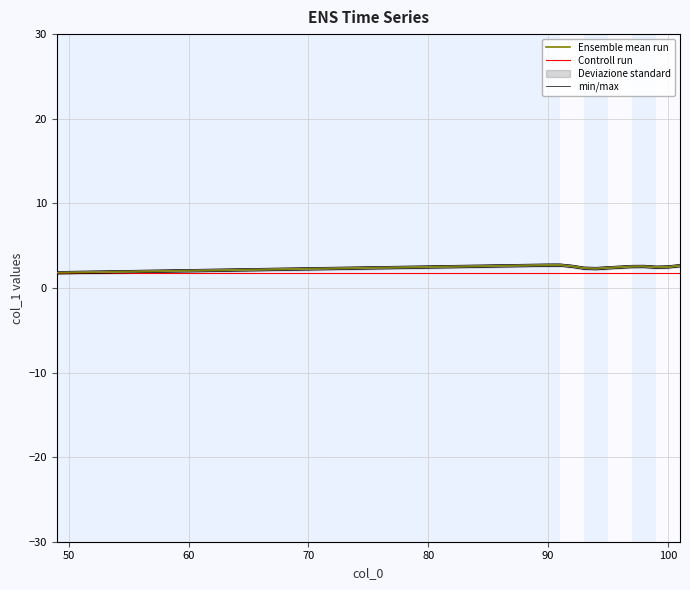

Is it true that the value at 100 is 2.5?

True